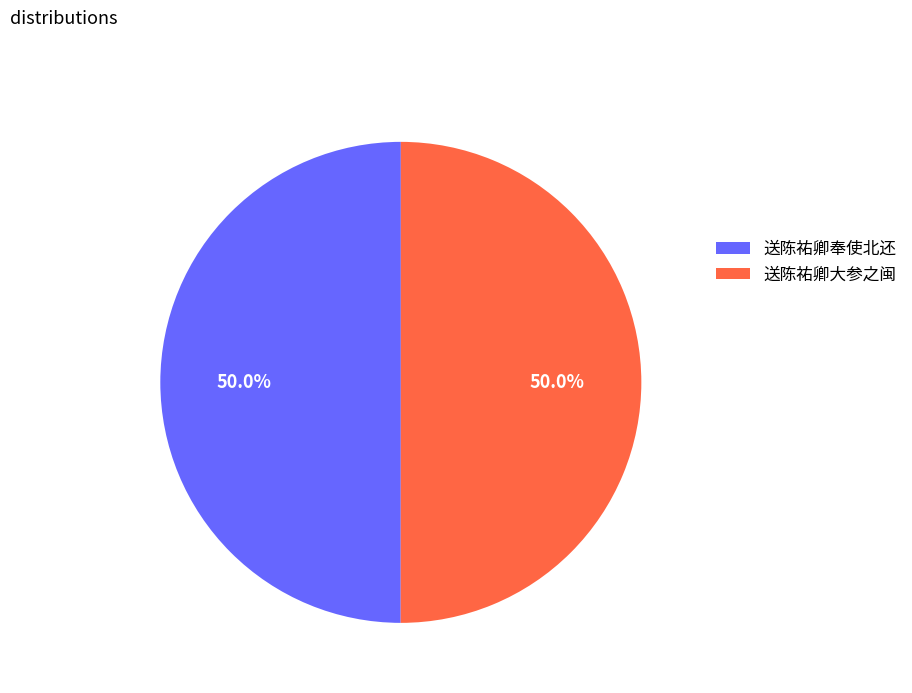

What percentage is the 送陈祐卿大参之闽 slice, to the nearest percent?

50%